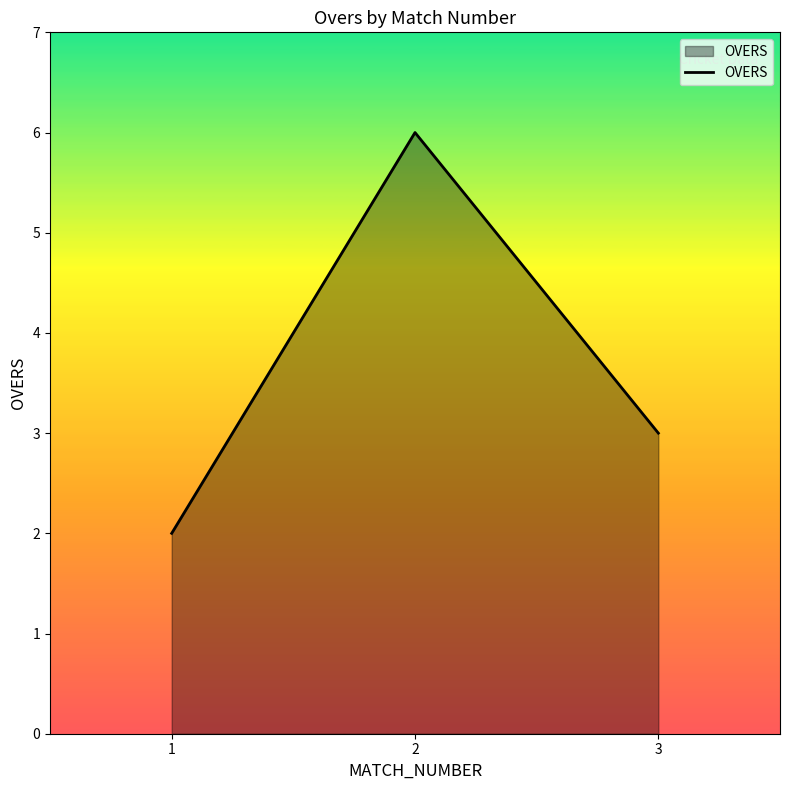

What is the change in value from 2 to 3?

-3